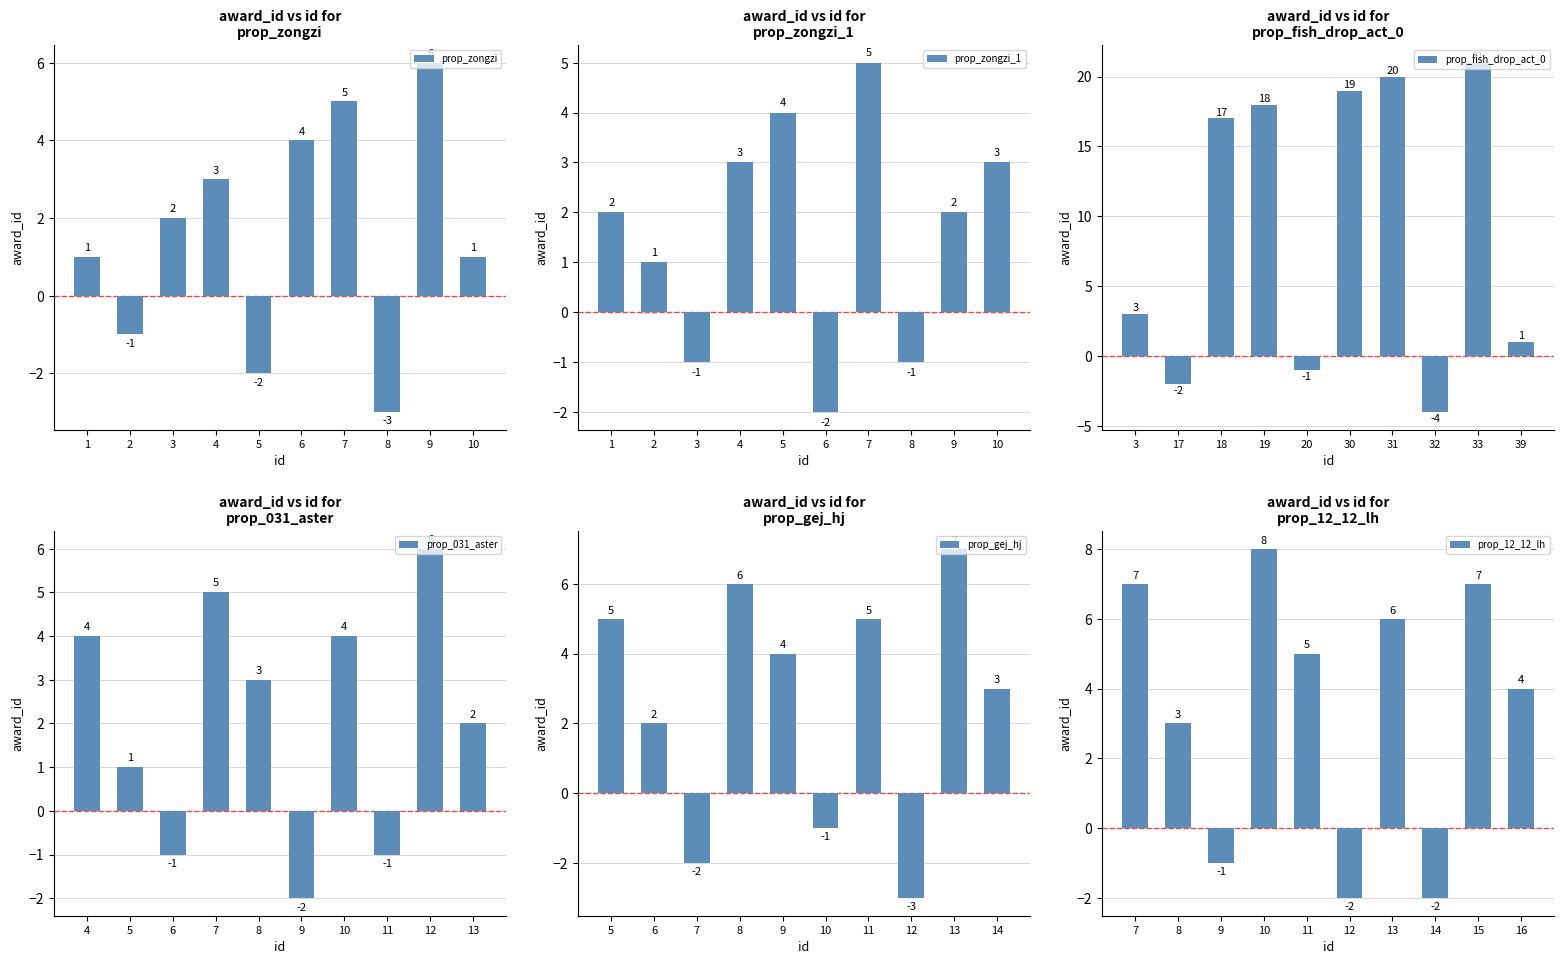

How many negative values does the prop_031_aster series have?

3